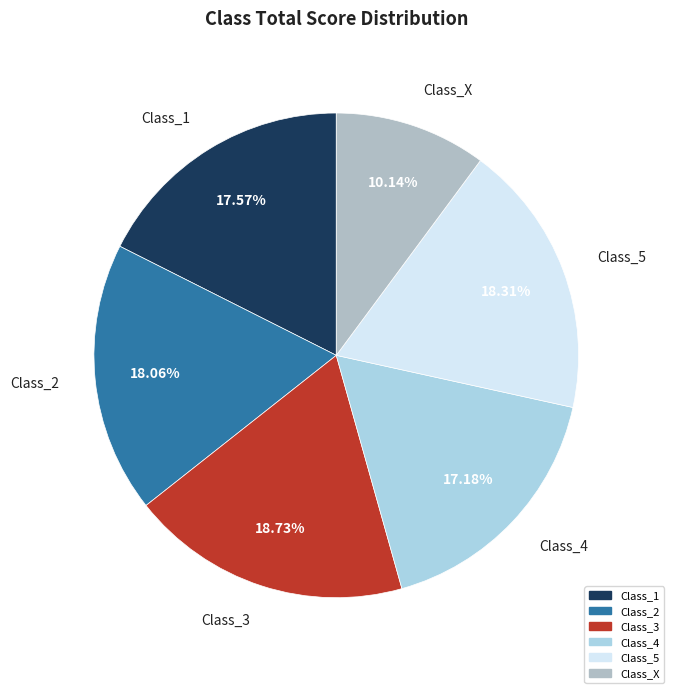

To the nearest percent, what is the difference between the largest and smallest slice percentages?

9%